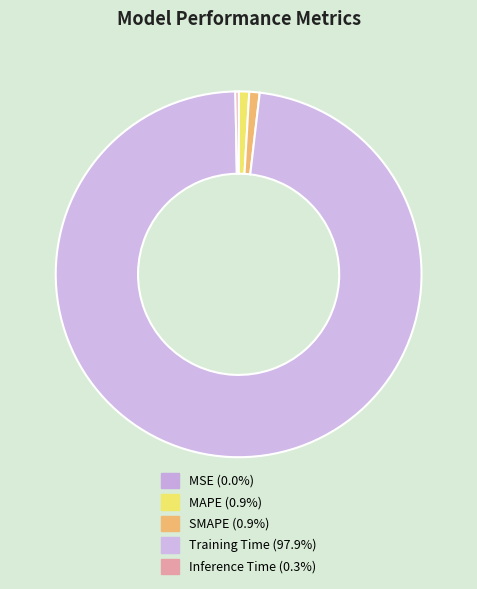

How many segments does this pie chart have?

5